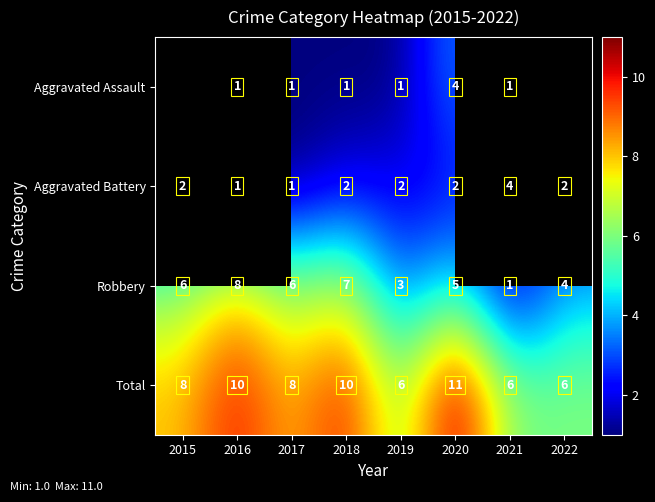

What is the sum of the Robbery values at 2022 and 2019?

7